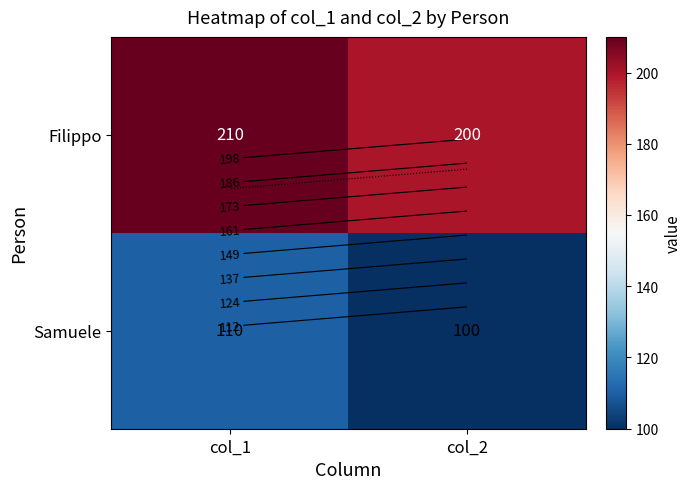

Rank the categories by Filippo value from lowest to highest.

col_2, col_1